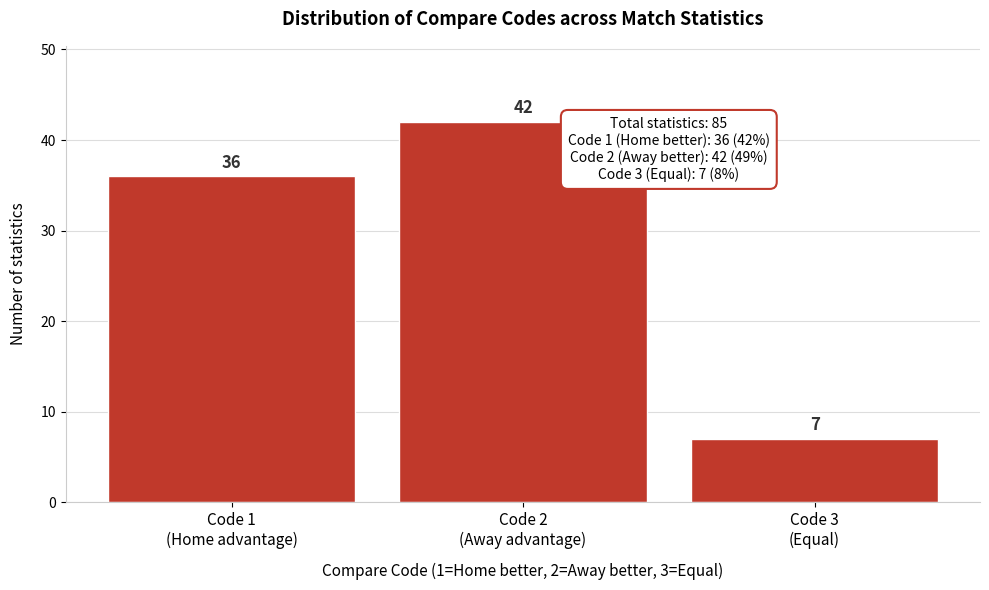

Reading left to right, what are all the values shown in this chart?

36	42	7